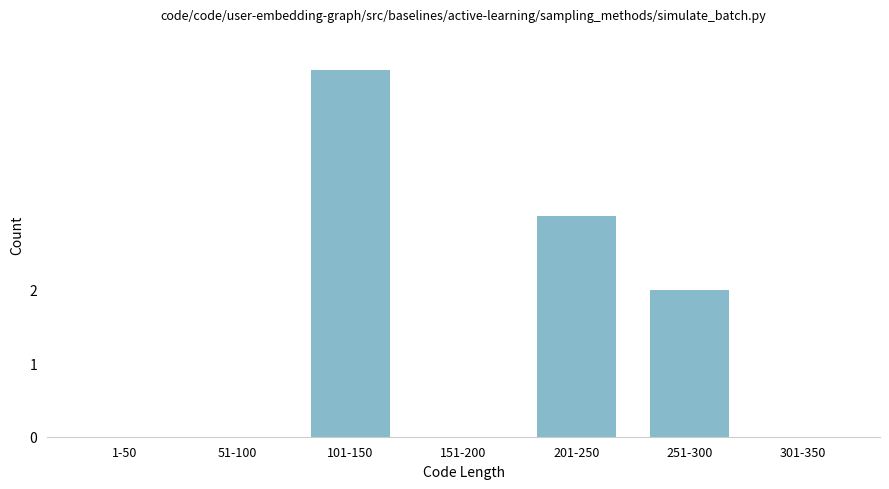

Reading left to right, transcribe all the data shown in this chart.

1-50=0	51-100=0	101-150=5	151-200=0	201-250=3	251-300=2	301-350=0